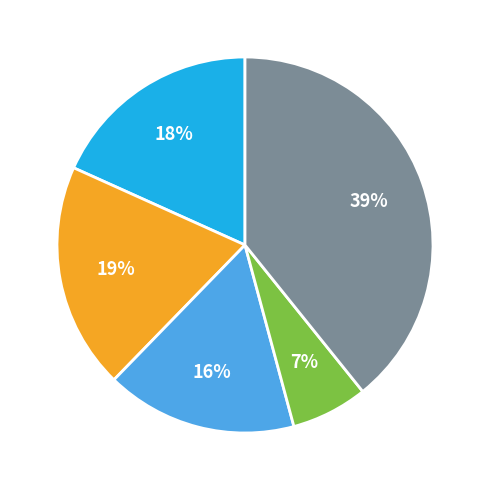

Does any single category account for the majority?

No